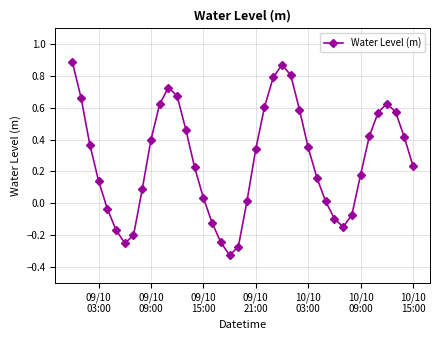

What is the difference between the second highest and minimum values?

1.2